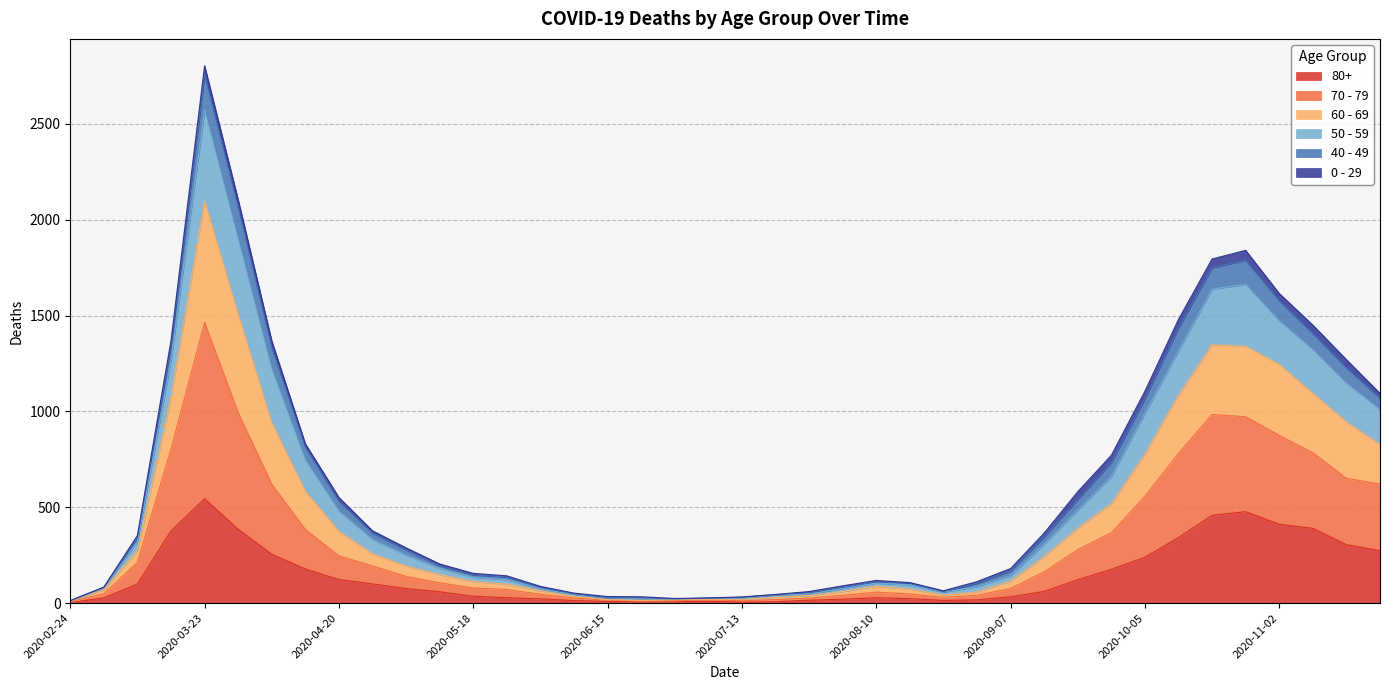

The 80+ series shows 385 at 2020-03-30. True or false?

True